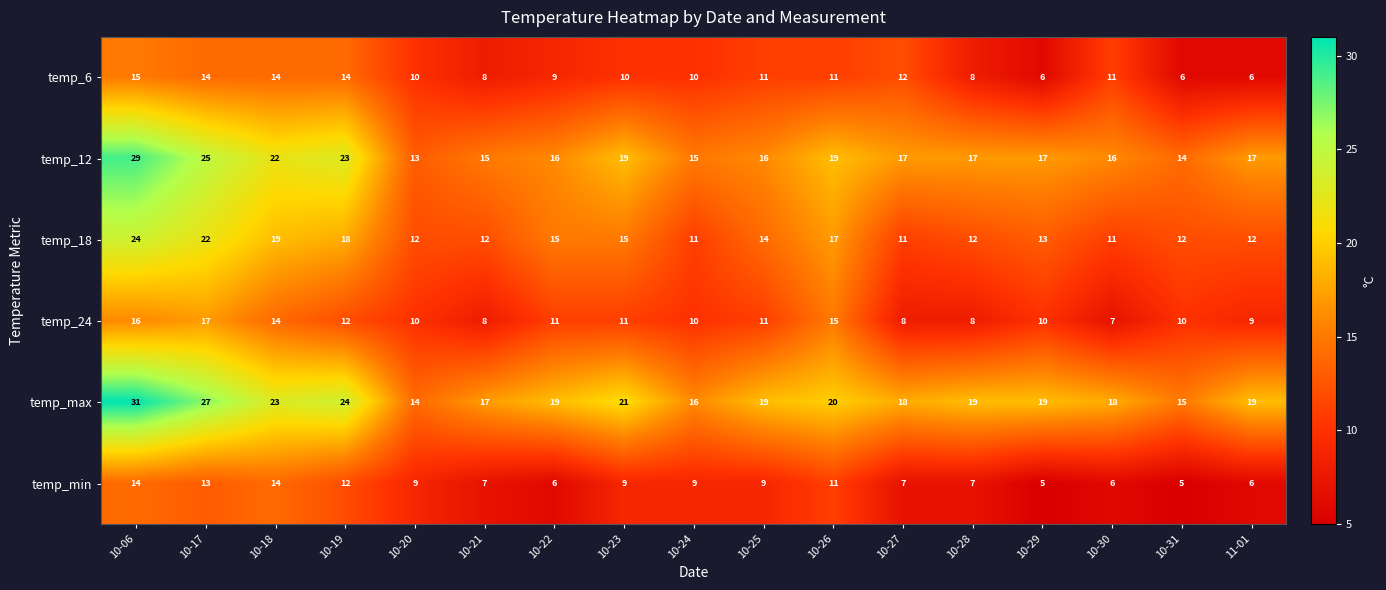

Where does the temp_12 series first go above 17?

10-06